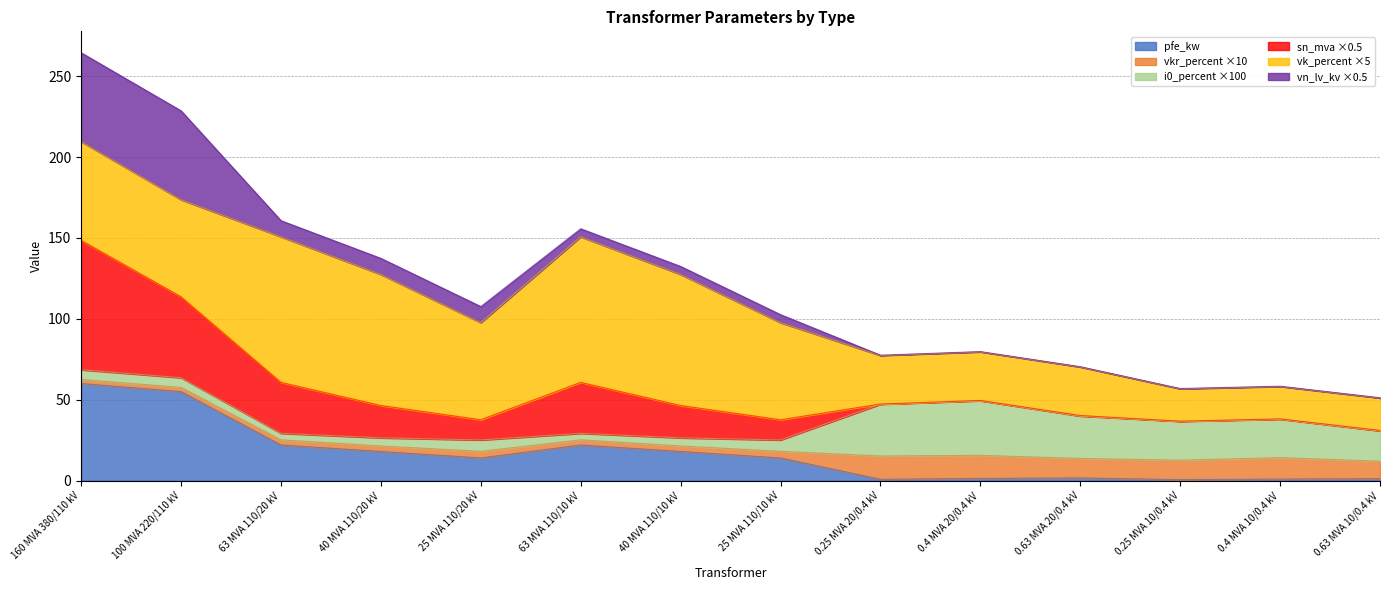

True or false: vn_lv_kv and sn_mva cross at least once.

False